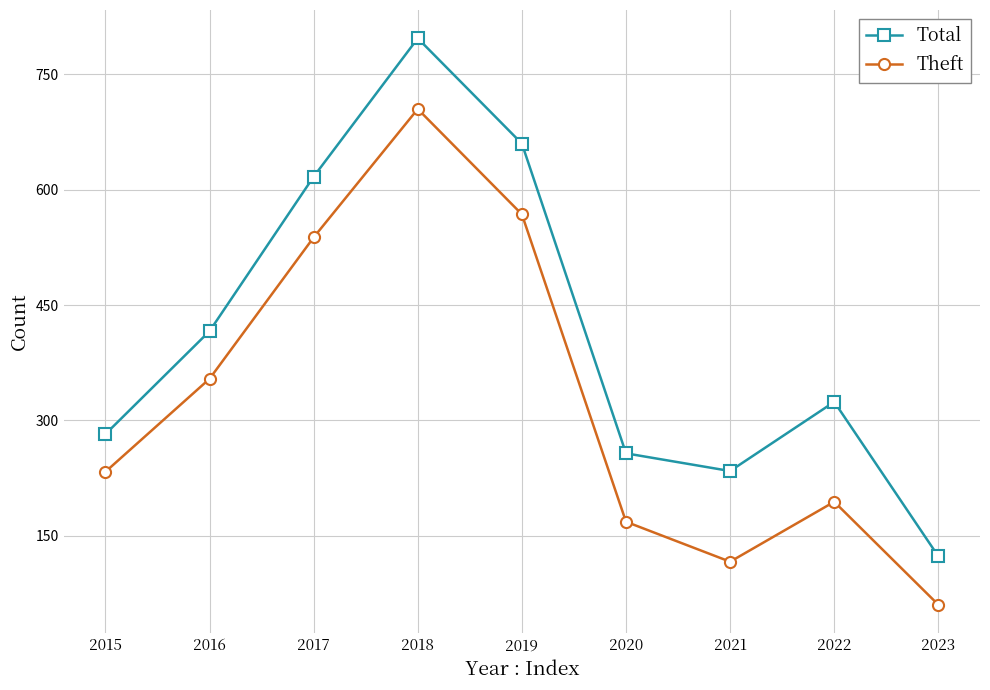

Rank the categories by Total value from lowest to highest.

2023, 2021, 2020, 2015, 2022, 2016, 2017, 2019, 2018